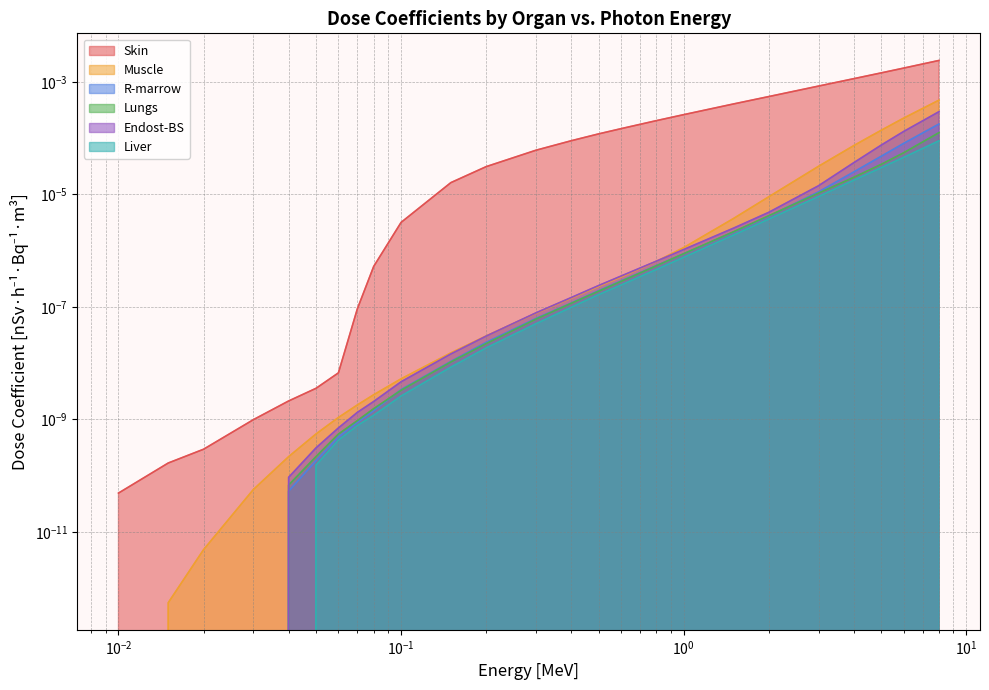

Rank the series by their maximum value, from highest to lowest.

Skin, Muscle, Endost-BS, R-marrow, Lungs, Liver